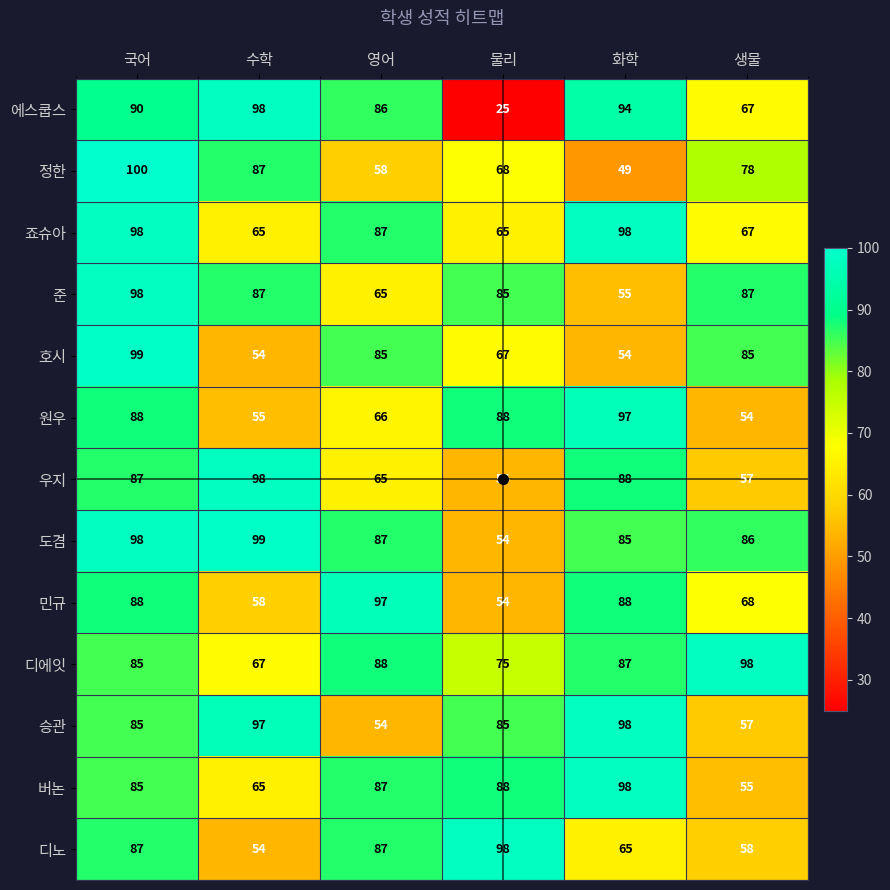

What is the total value across all series at 물리?

906